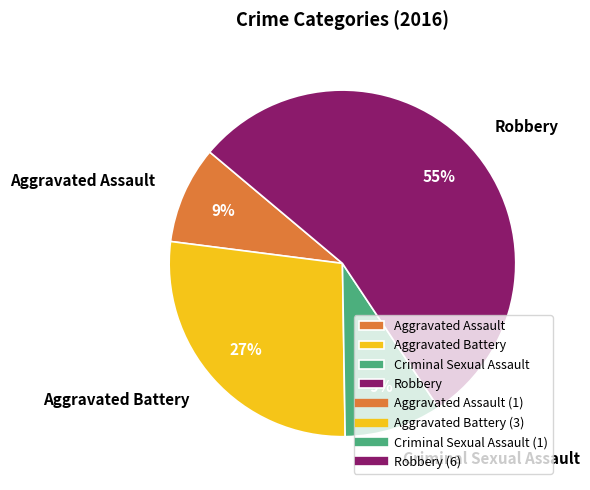

Is Robbery the majority of the pie?

Yes